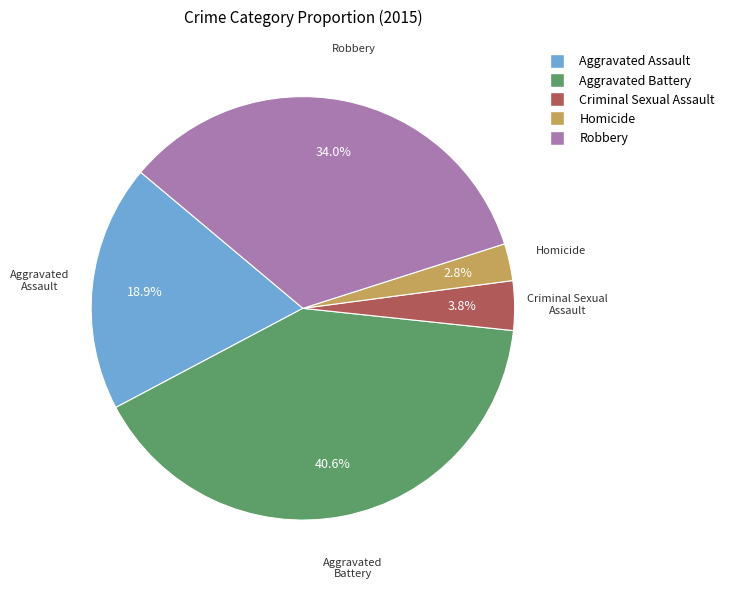

What is the ratio of the value at Criminal Sexual Assault to the value at Robbery?

0.1